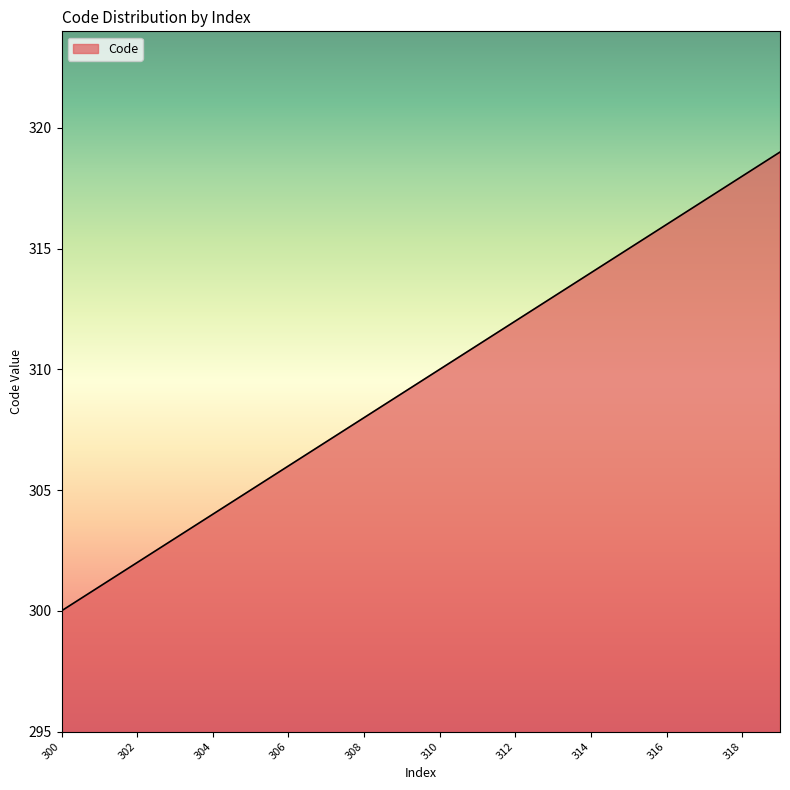

Reading left to right, transcribe all the data shown in this chart.

300	301	302	303	304	305	306	307	308	309	310	311	312	313	314	315	316	317	318	319